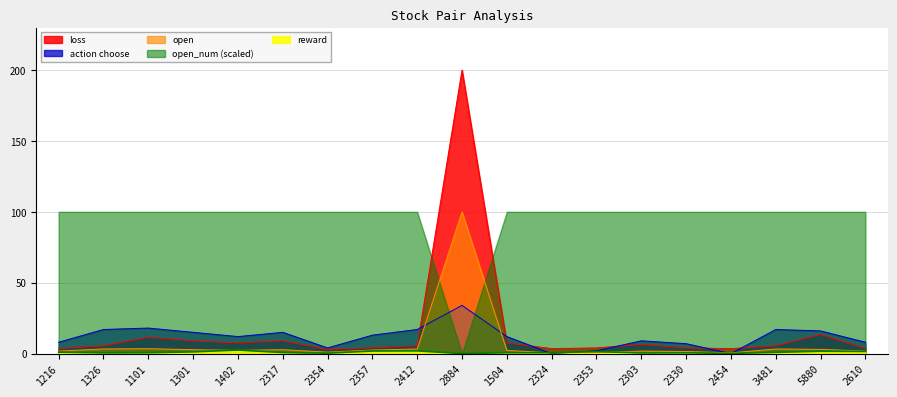

Is the value of action choose at 2354 greater than the value of loss at 2357?

No